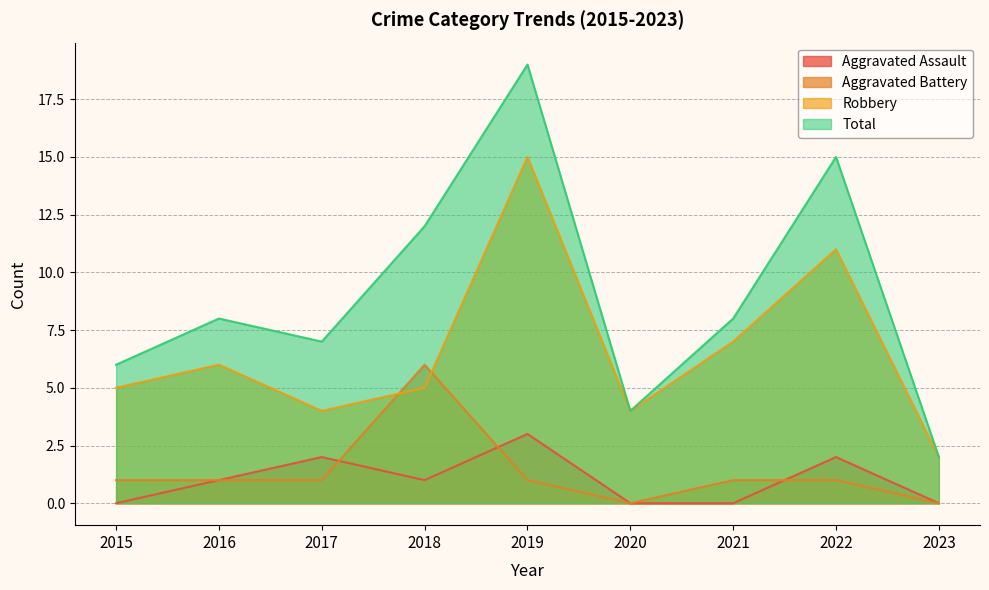

Between which two adjacent categories do Aggravated Battery and Aggravated Assault first intersect?

2017 and 2018